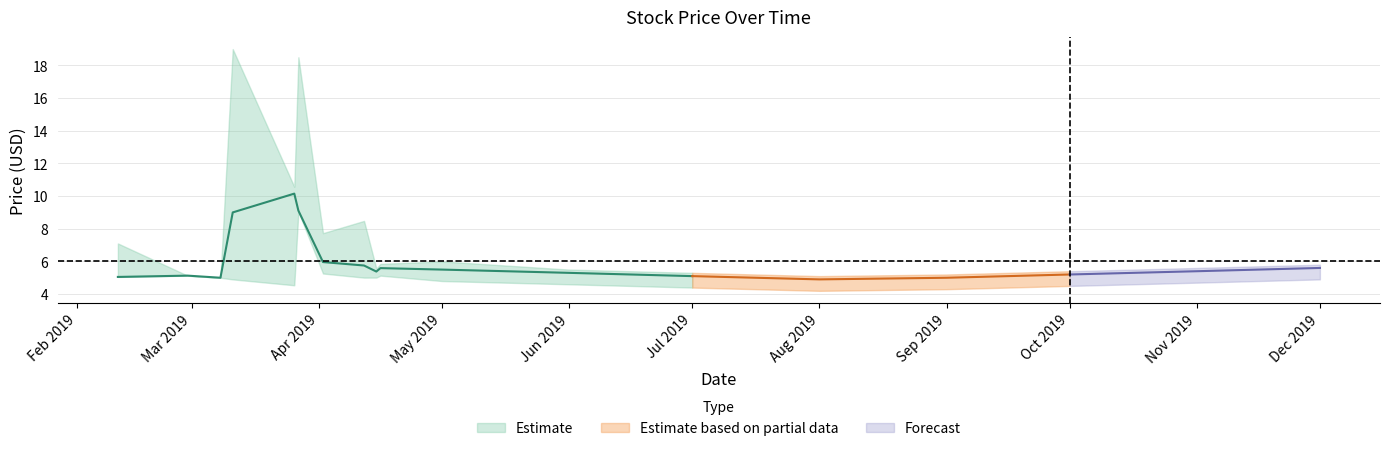

True or false: Low and Close intersect in this chart.

False